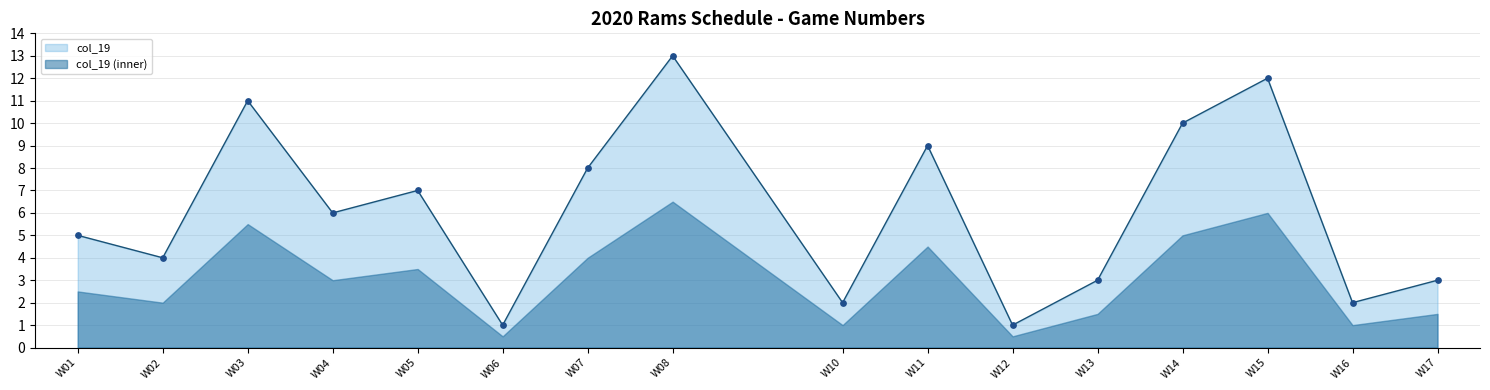

Between W05 and W15, which is larger?

W15